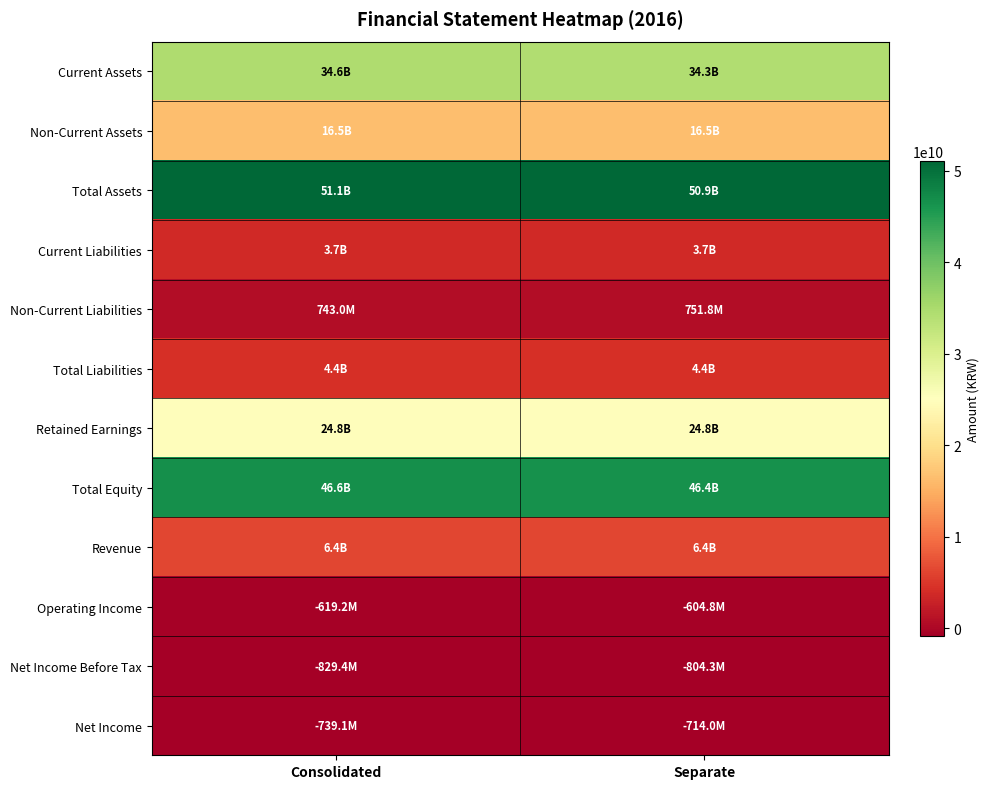

What is the smallest value displayed?

-829398569